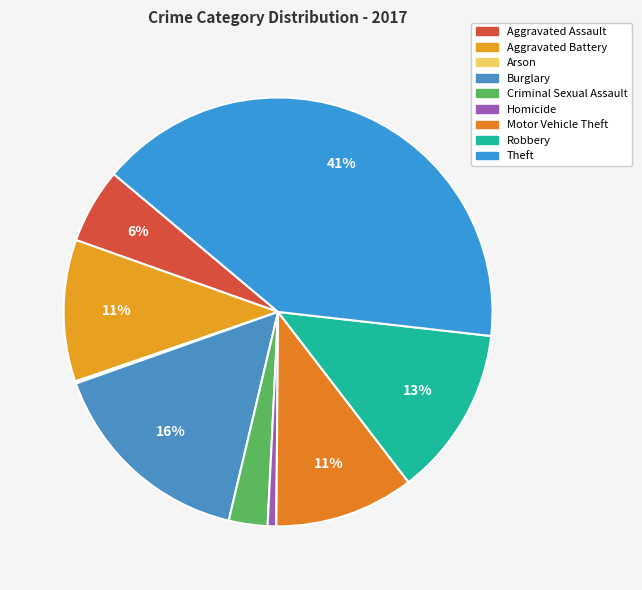

Combined, what portion of the pie is Robbery and Motor Vehicle Theft?

23.3%